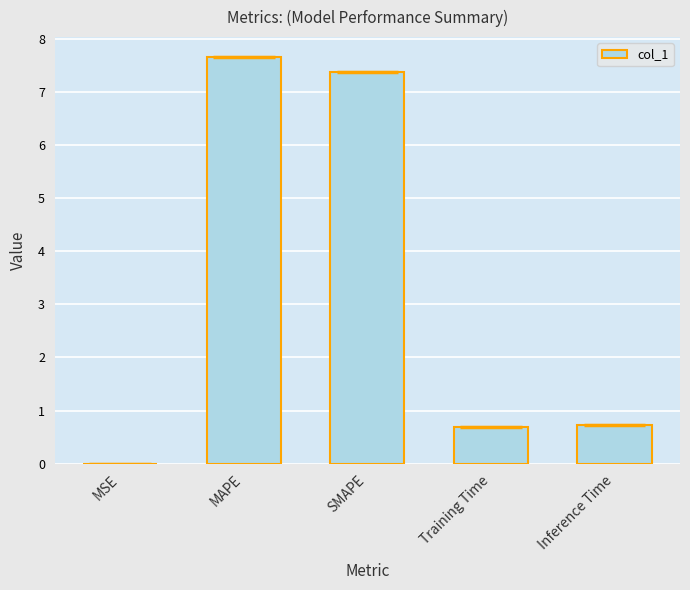

Rank the categories by value from lowest to highest.

MSE, Training Time, Inference Time, SMAPE, MAPE